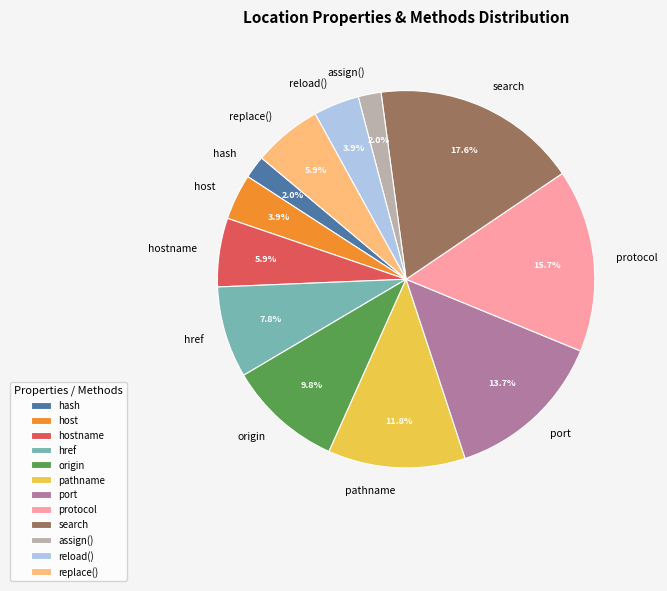

How many slices are in this pie chart?

12